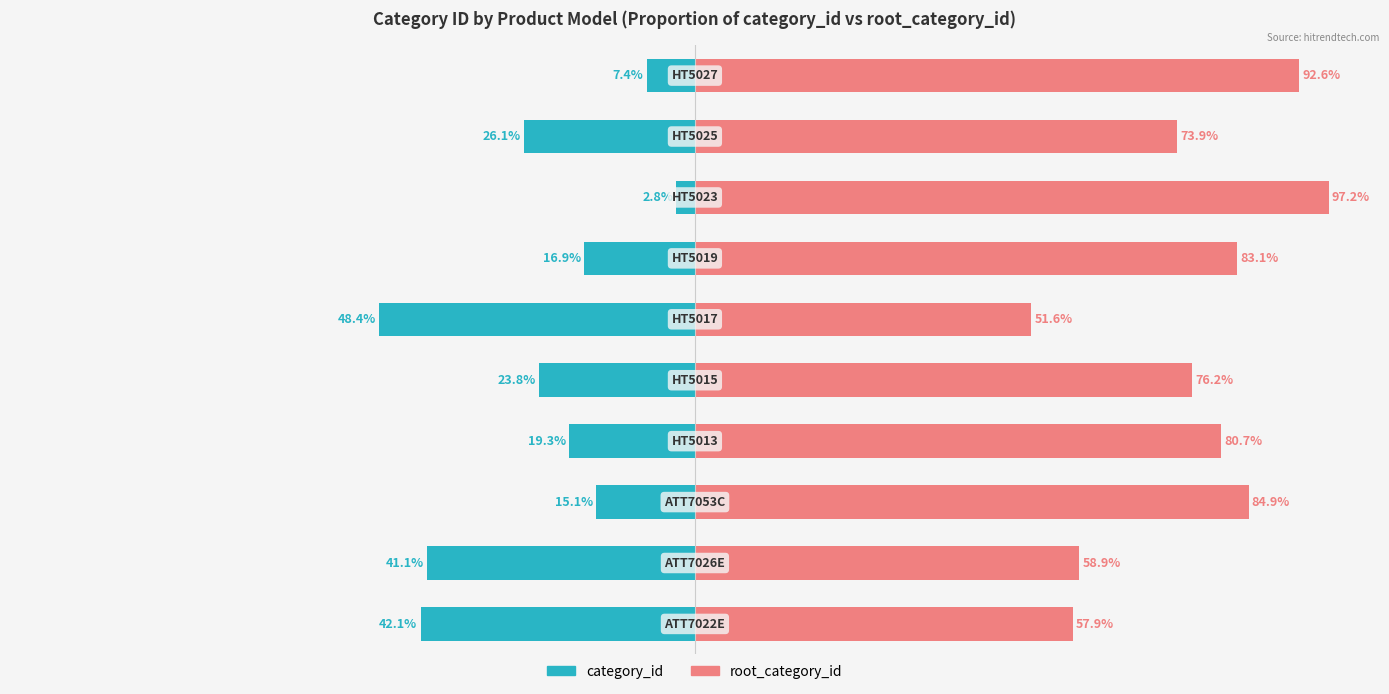

Rank the categories by category_id value from highest to lowest.

7, 9, 2, 6, 3, 4, 8, 1, 0, 5